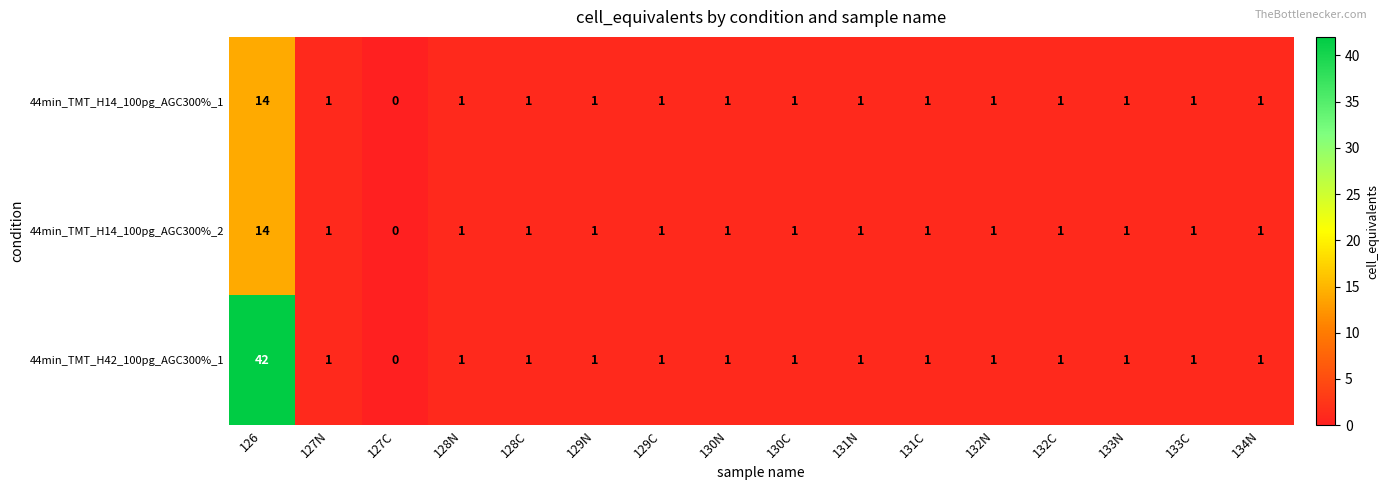

True or false: 44min_TMT_H14_100pg_AGC300%_2 has a value of 1 at 128N.

True